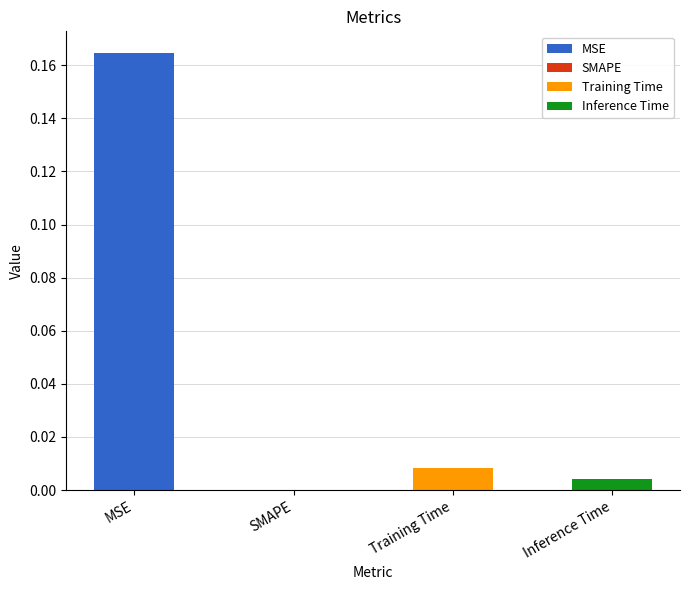

List the labels in order of value, smallest first.

SMAPE, Inference Time, Training Time, MSE